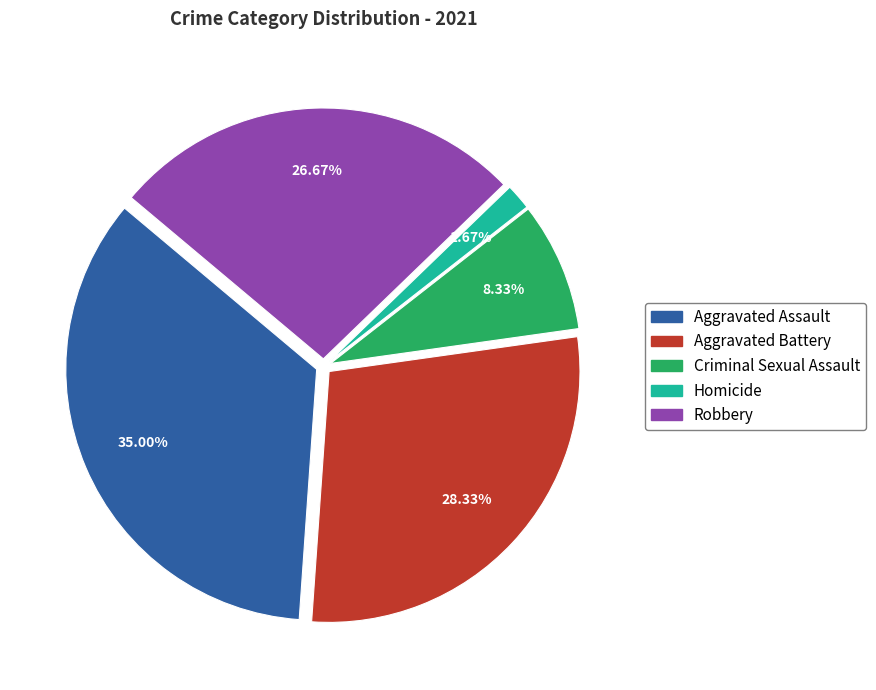

How many segments does this pie chart have?

5